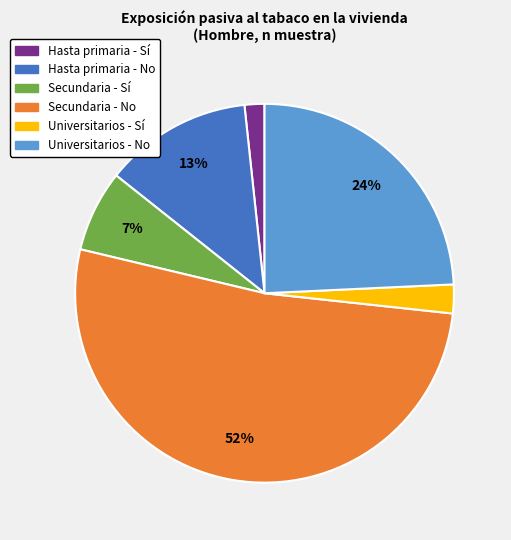

To the nearest percent, what is the difference between the largest and smallest slice percentages?

50%